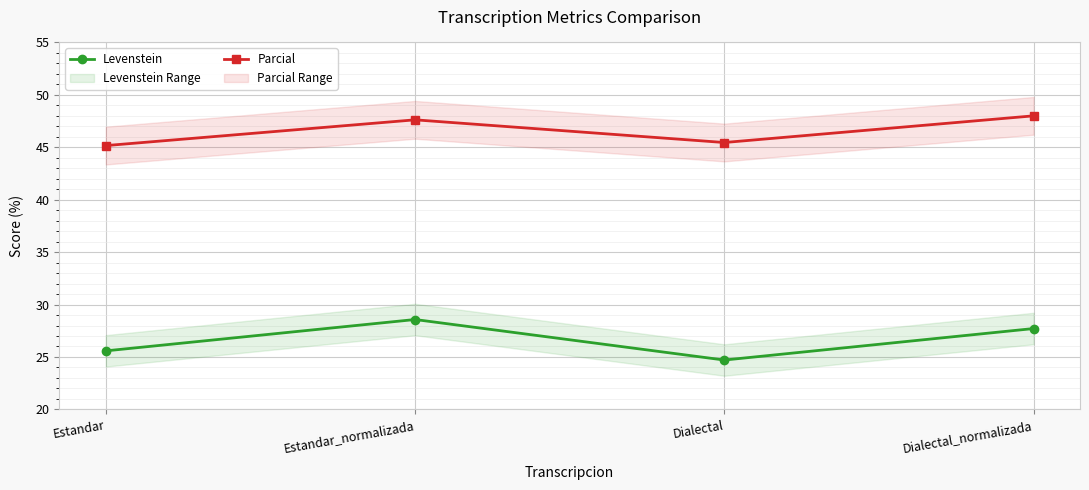

At which category does Parcial reach its first local valley?

Dialectal